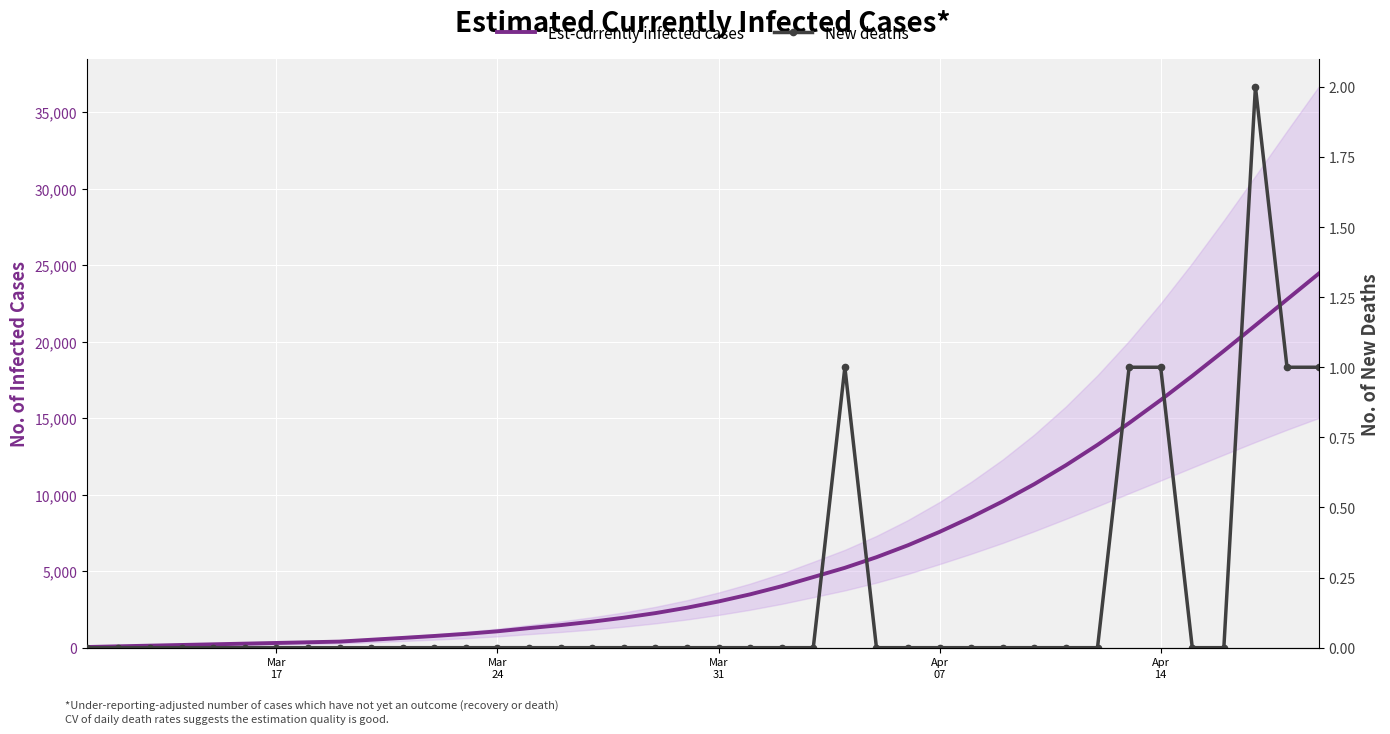

Which label corresponds to the smallest value in the chart?

Mar
17